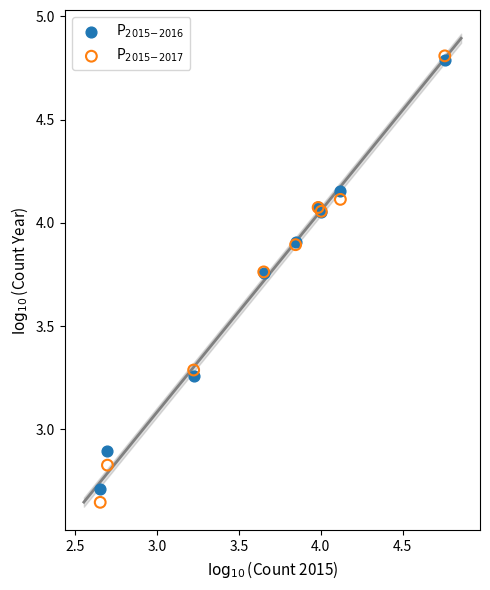

Which series contains the lowest Y value?

P$_{2015\!-\!2017}$